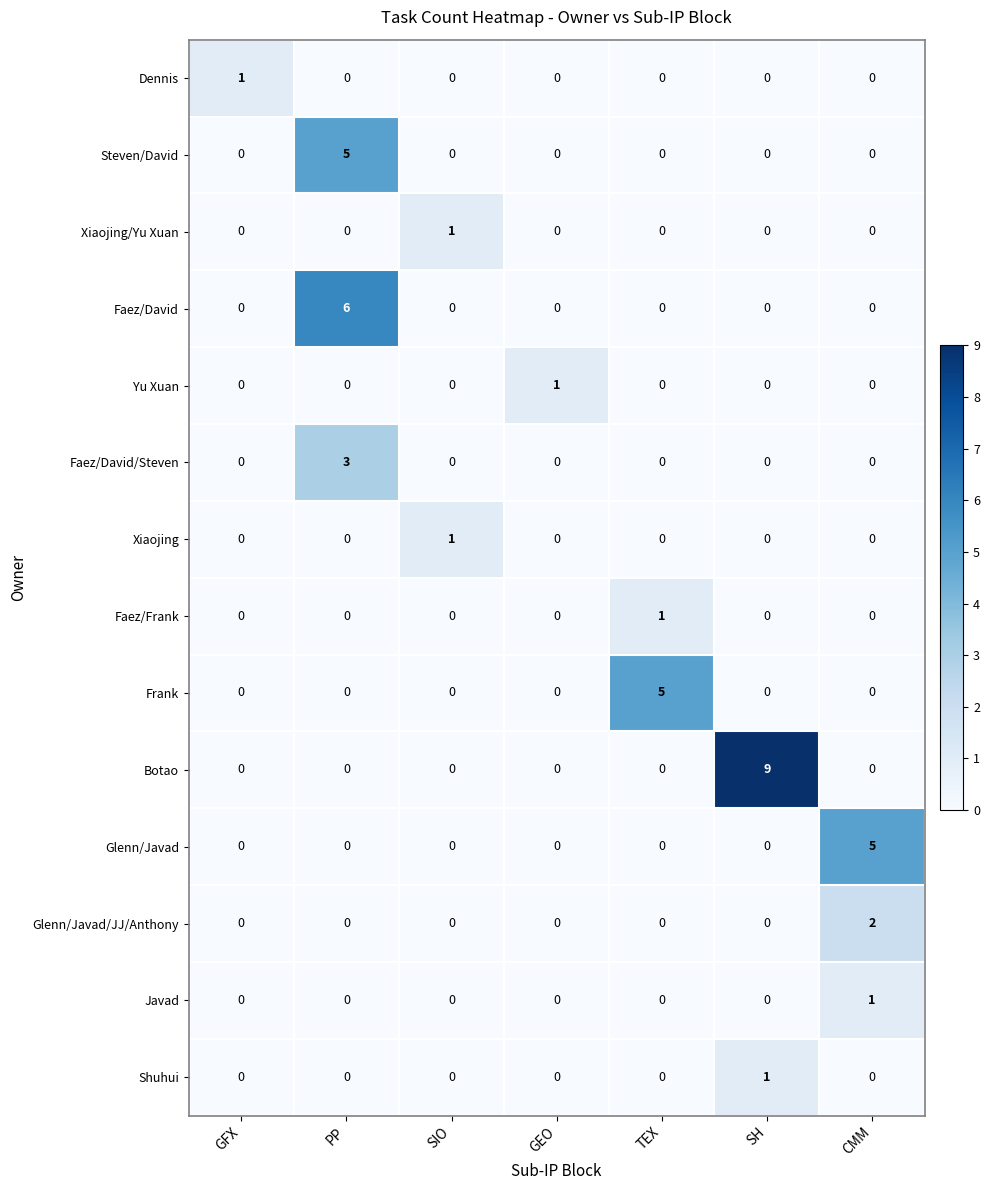

At which category does the chart reach its peak across all series?

SH